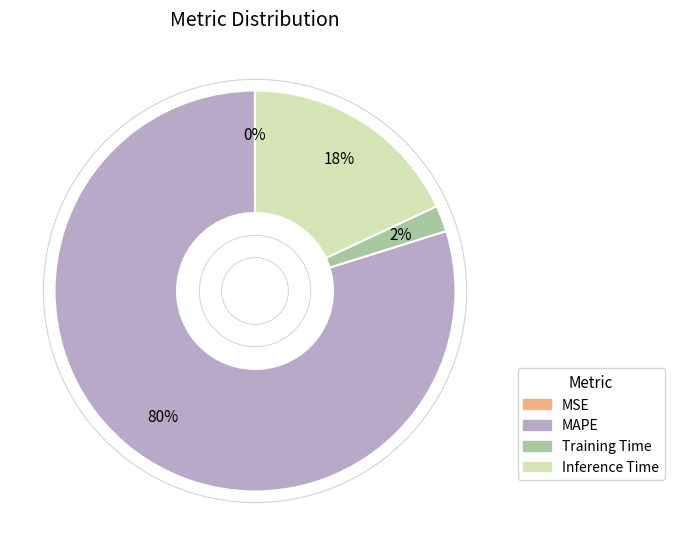

Combined, do MAPE and Training Time account for over 50%?

Yes